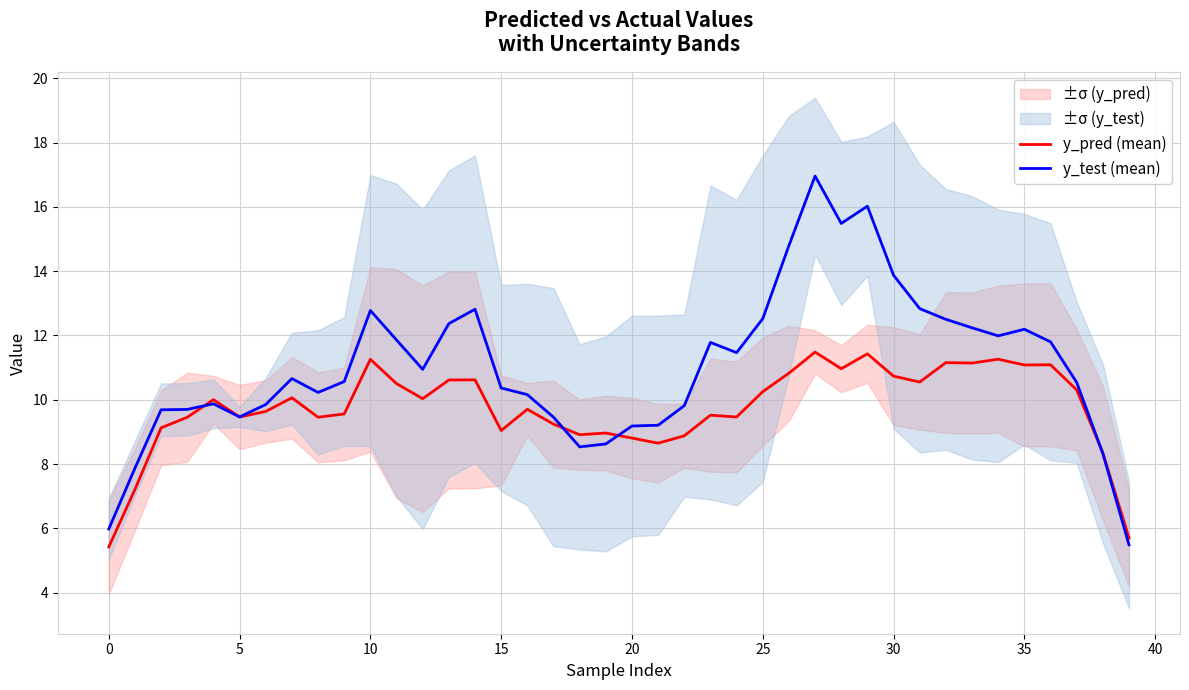

Which has a higher value, 27 or 22?

27